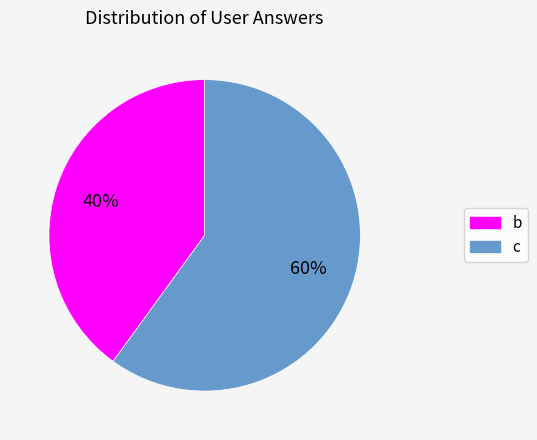

What is the largest slice in the pie chart?

c